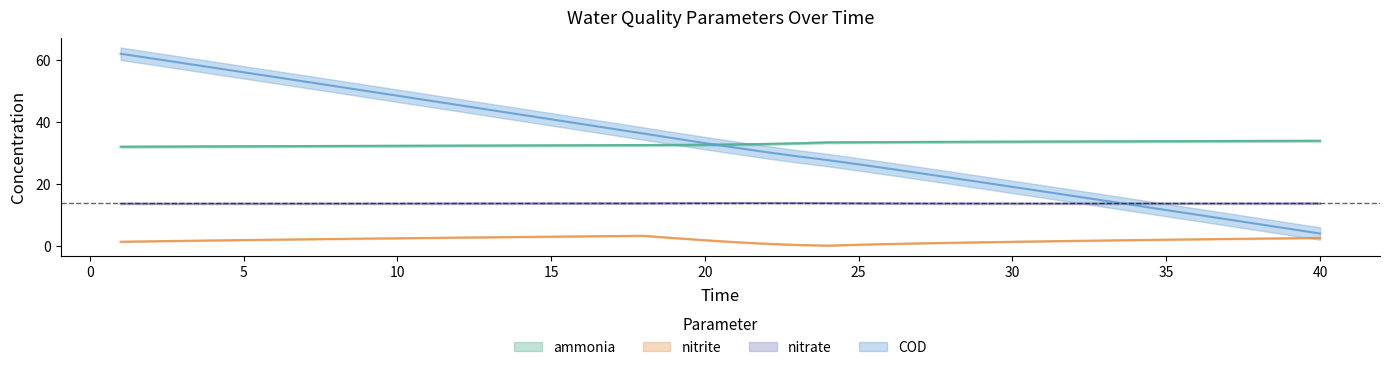

Reading left to right, what are all the values shown in this chart?

ammonia: 32.0	32.1	32.1	32.1	32.2	32.2	32.2	32.3	32.3	32.3	32.4	32.4	32.4	32.4	32.5	32.5	32.5	32.6	32.6	32.7	32.8	32.9	33.1	33.4	33.5	33.5	33.6	33.6	33.6	33.7	33.7	33.7	33.8	33.8	33.8	33.8	33.9	33.9	33.9	33.9
nitrite: 1.4	1.5	1.7	1.8	1.9	2.1	2.2	2.3	2.4	2.5	2.6	2.7	2.8	2.9	3.0	3.1	3.2	3.3	2.6	1.9	1.3	0.8	0.4	0.2	0.4	0.7	0.9	1.1	1.2	1.4	1.5	1.7	1.8	1.9	2.1	2.2	2.3	2.4	2.5	2.6
nitrate: 13.7	13.7	13.7	13.7	13.7	13.7	13.7	13.7	13.7	13.7	13.7	13.7	13.7	13.7	13.8	13.8	13.8	13.8	13.8	13.9	13.9	13.9	13.9	13.8	13.8	13.8	13.7	13.7	13.7	13.7	13.7	13.7	13.7	13.7	13.7	13.7	13.7	13.7	13.7	13.7
COD: 62.0	60.5	59.0	57.5	56.0	54.5	53.0	51.5	50.0	48.5	47.0	45.4	43.9	42.4	40.9	39.3	37.8	36.3	34.7	33.2	31.7	30.3	28.9	27.7	26.3	24.9	23.5	22.0	20.6	19.1	17.6	16.1	14.6	13.1	11.6	10.1	8.6	7.1	5.6	4.0